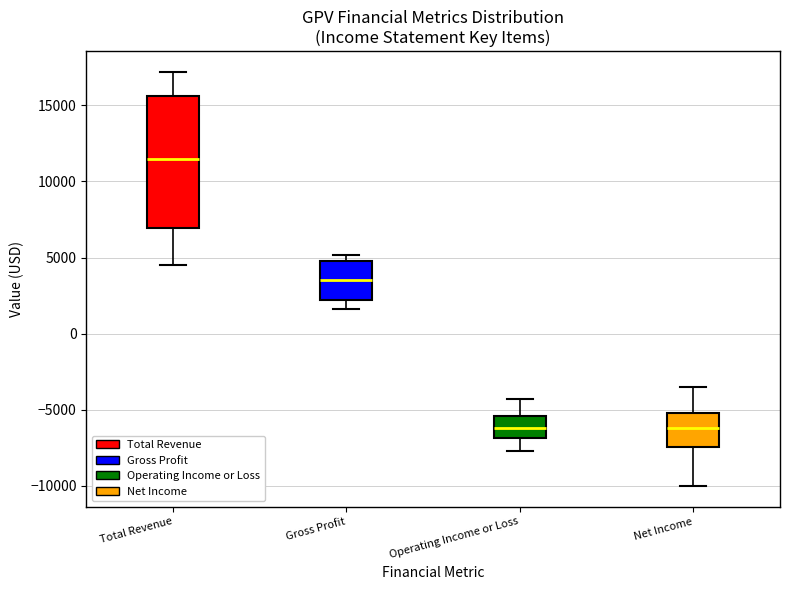

Reading left to right, read every box against the y-axis: the position of its median line, the range the box covers, and the ends of its whiskers. The values are not printed on the chart, so give them approximately, as read against the axis.

Total Revenue: median 11500, box 7000 to 15500, whiskers 4500 to 17000
Gross Profit: median 3500, box 2000 to 5000, whiskers 1500 to 5000 (just above the box's upper edge)
Operating Income or Loss: median -6000, box -7000 to -5500, whiskers -7500 to -4500
Net Income: median -6000, box -7500 to -5000, whiskers -10000 to -3500